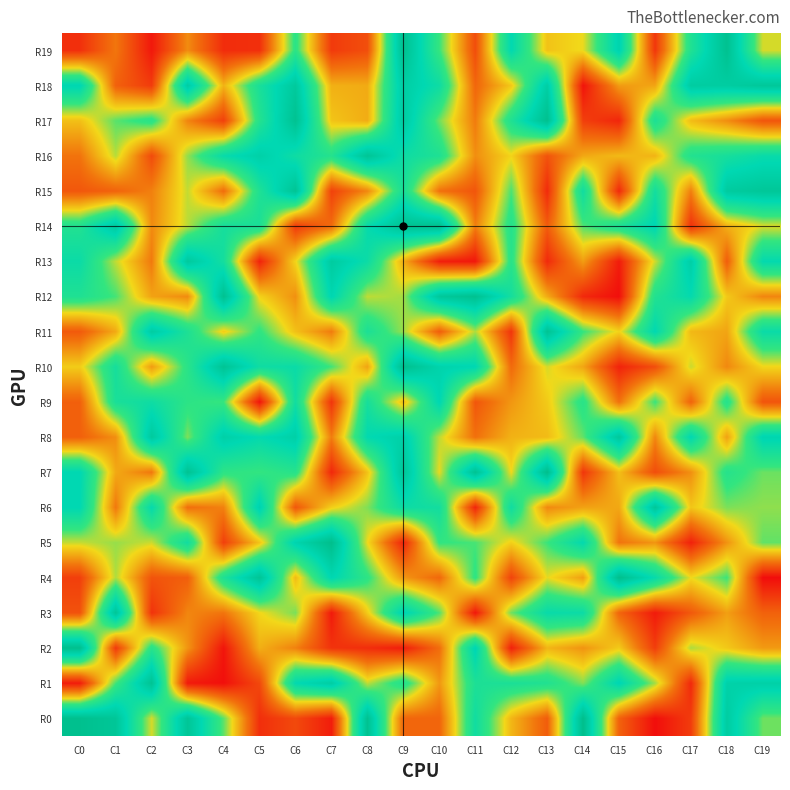

What is the smallest value displayed?

1